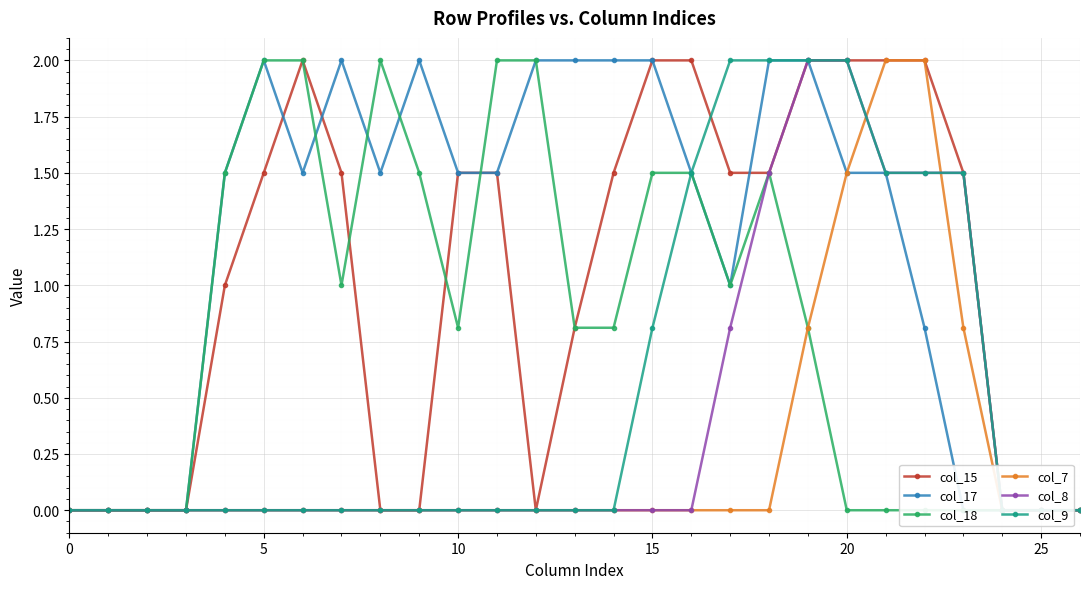

Which has a higher value, 17 or 22?

22